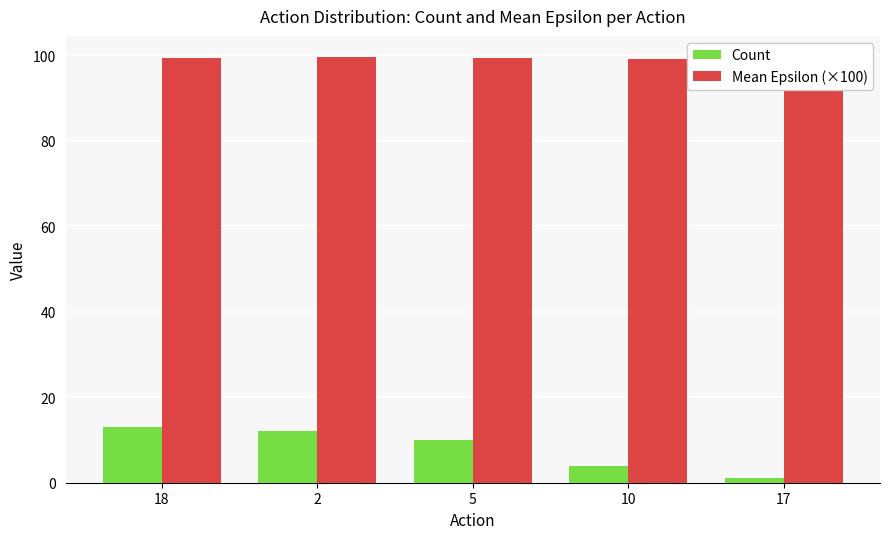

What is the smallest value displayed?

1.0